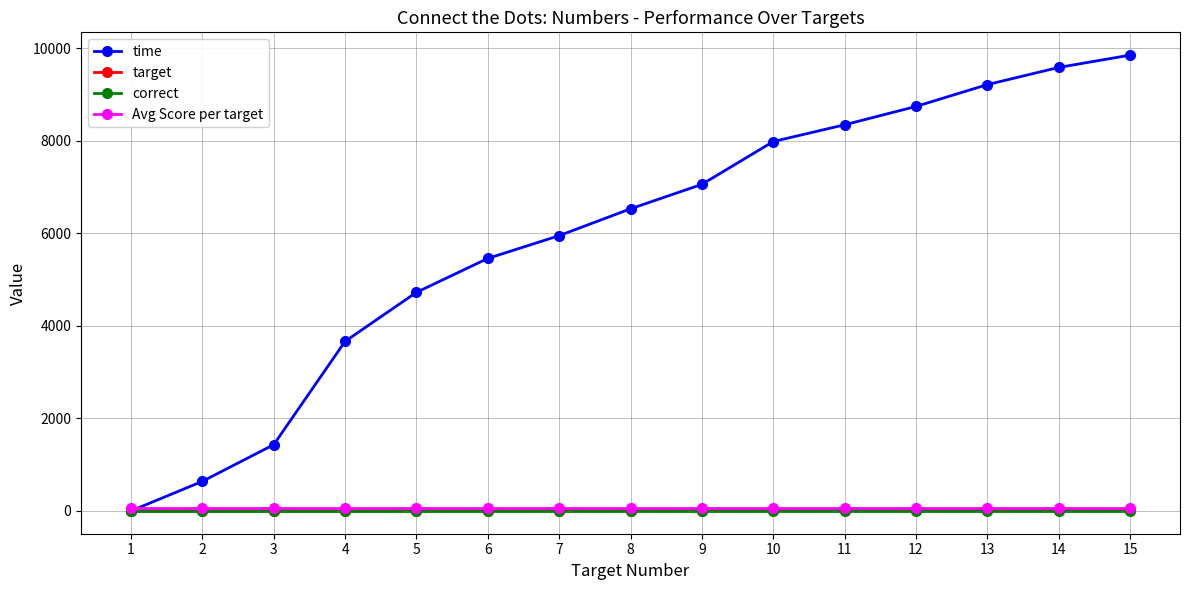

What is the difference between the maximum and minimum values in the time series?

9847.0